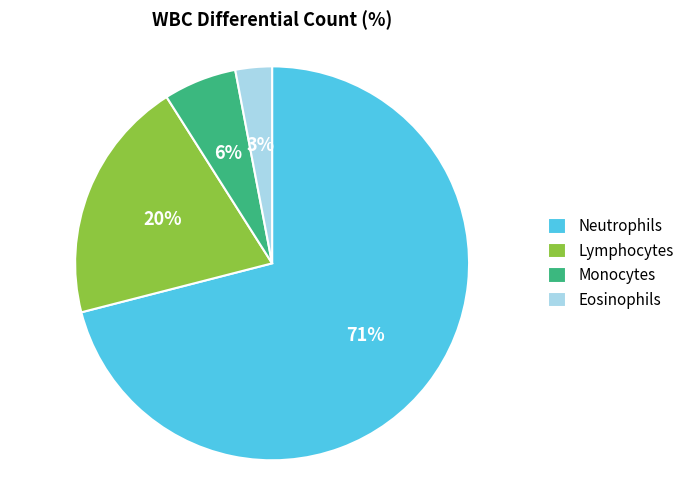

To the nearest percent, what is the difference between the largest and smallest slice percentages?

68%